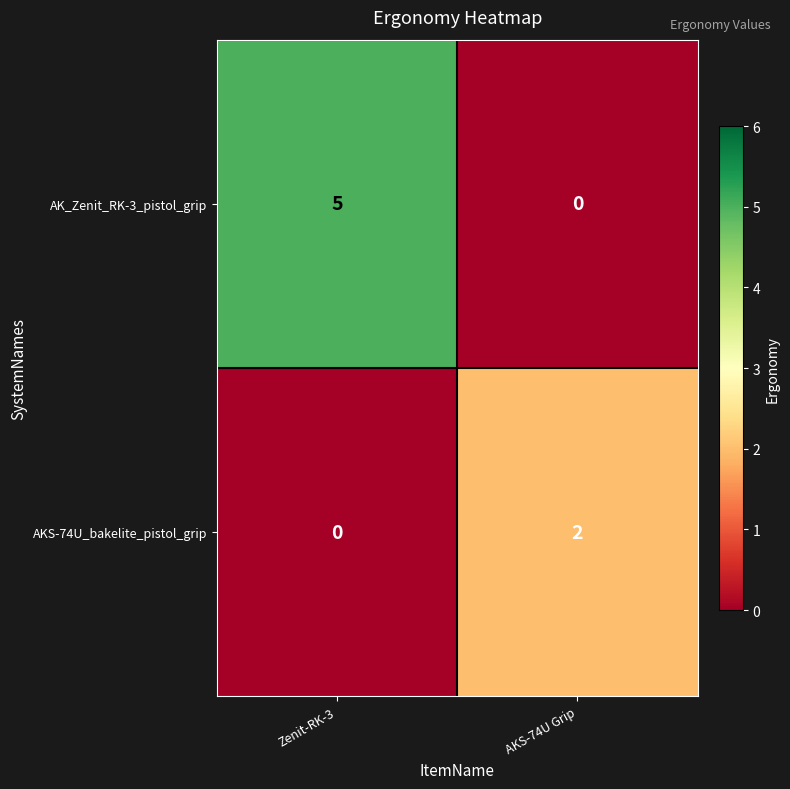

Which series has the largest total across all categories?

AK_Zenit_RK-3_pistol_grip